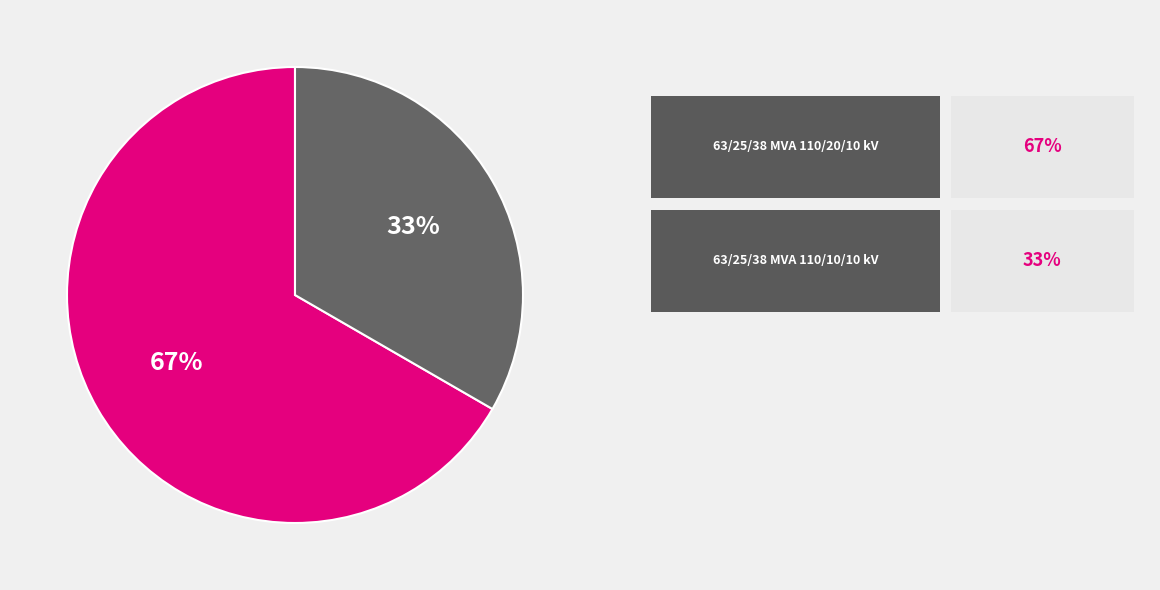

Is there a majority slice in this chart?

Yes